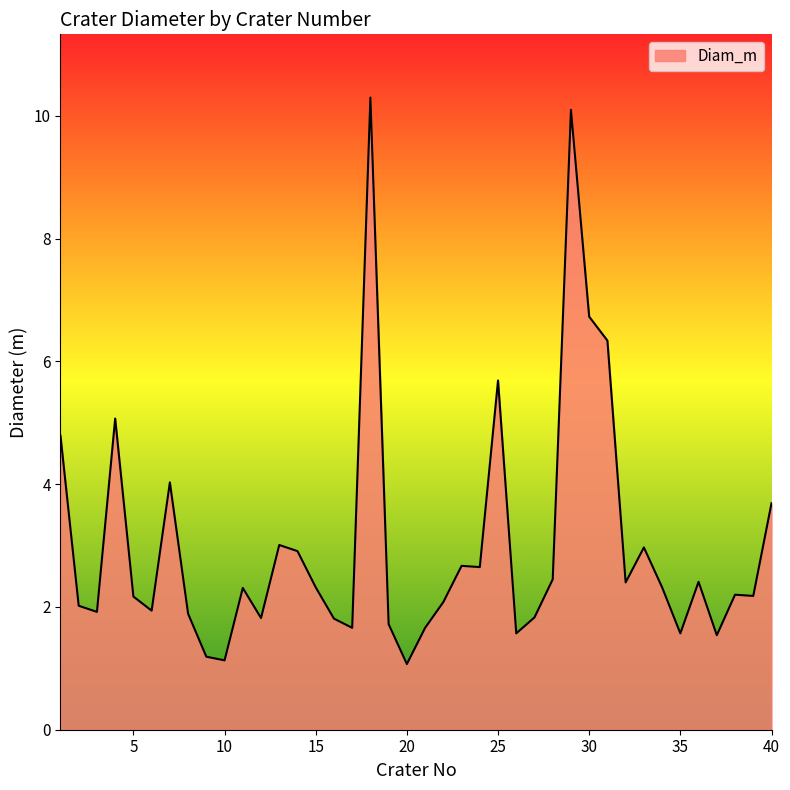

What is the difference between the maximum and minimum values?

9.2